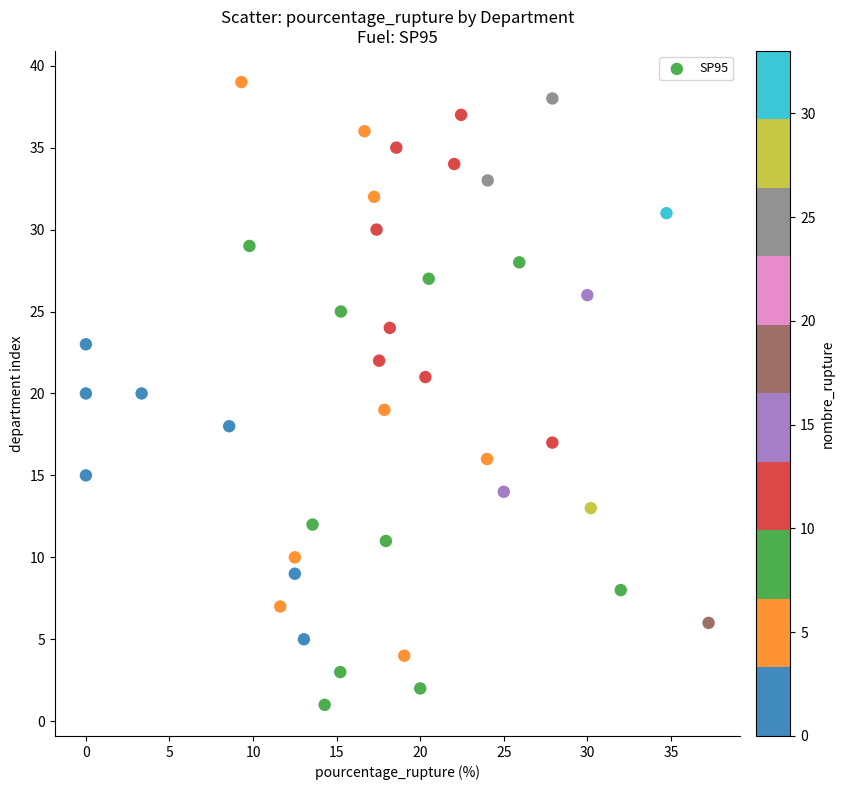

What is the range of Y values (max minus min)?

38